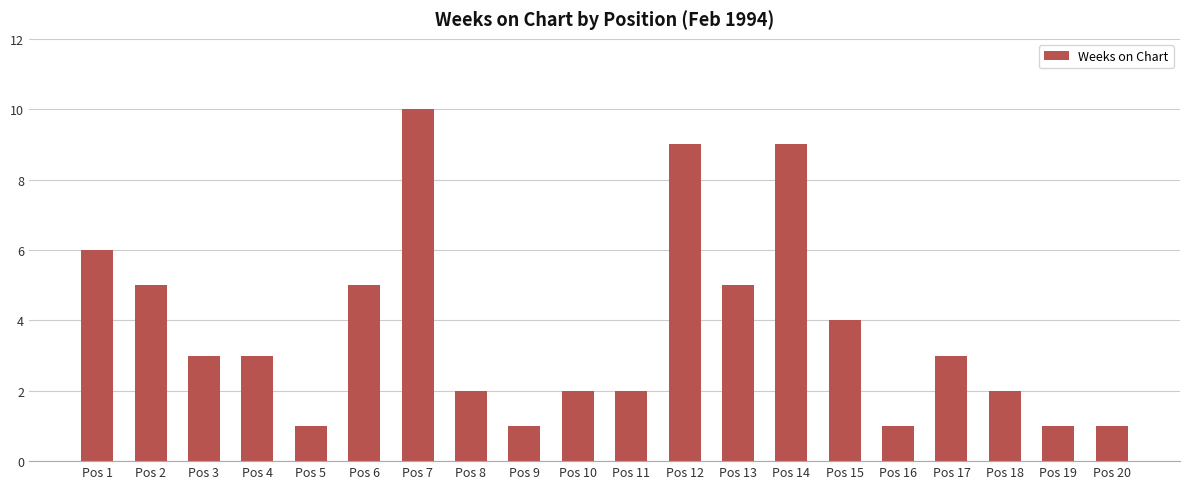

What is the difference between the values at Pos 12 and Pos 1?

3